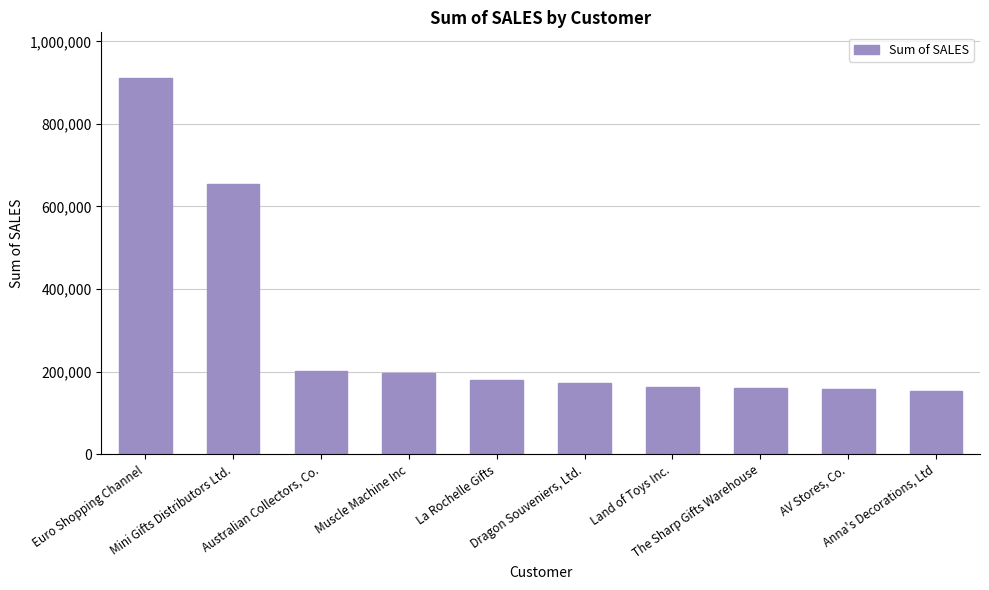

Which category has the highest value across all series?

Euro Shopping Channel